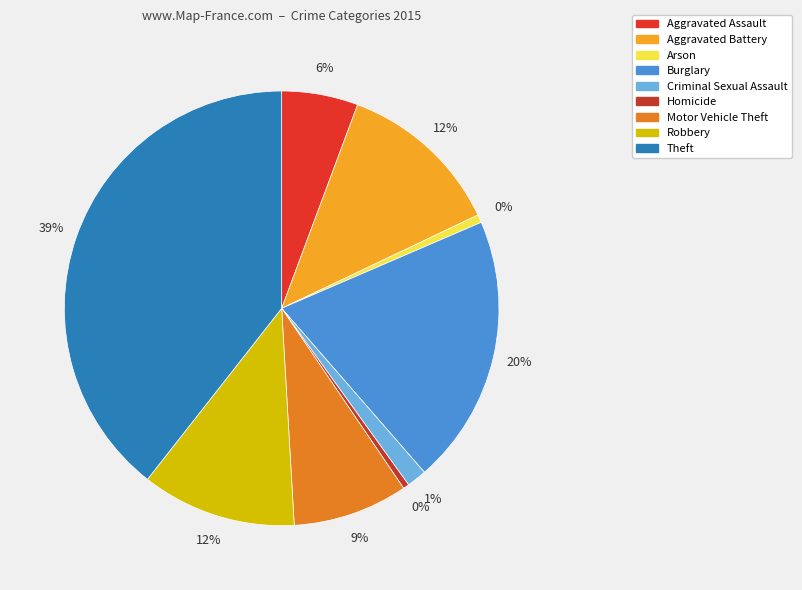

To the nearest percent, what portion does Burglary represent?

20%